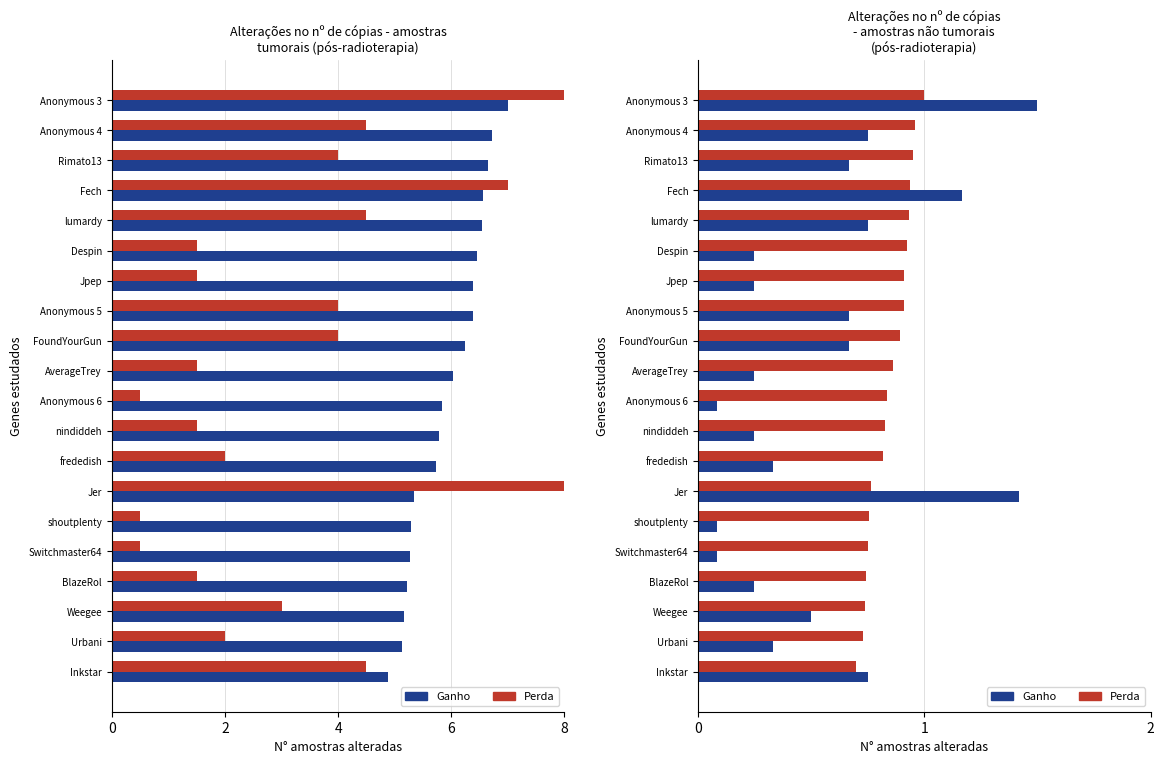

What is the sum of the Ganho values at frededish and Anonymous 4?

1.1